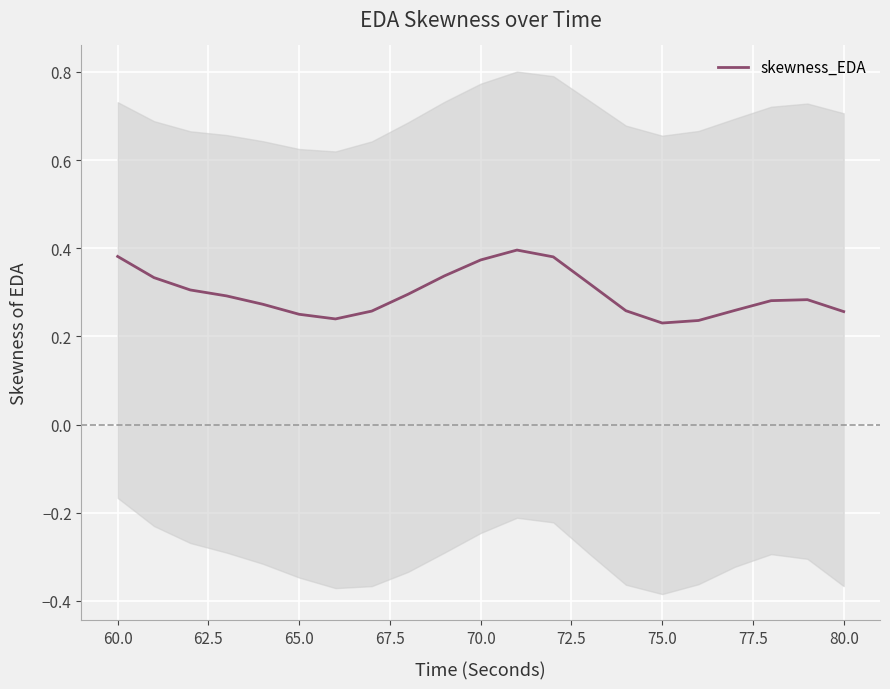

What is the maximum value shown in the chart?

0.4